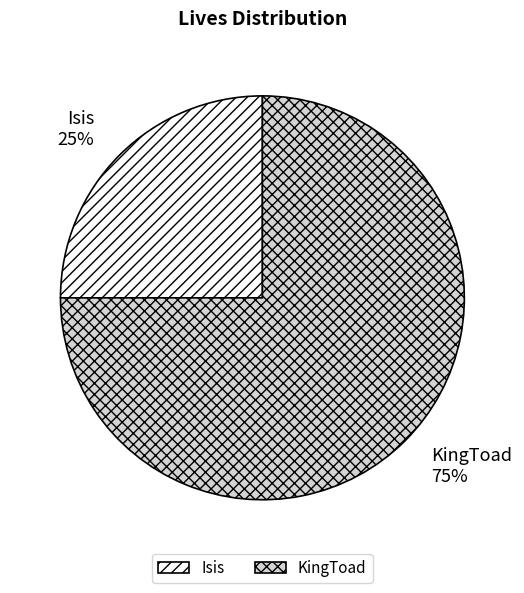

To the nearest percent, what is the difference between the largest and smallest slice percentages?

50%